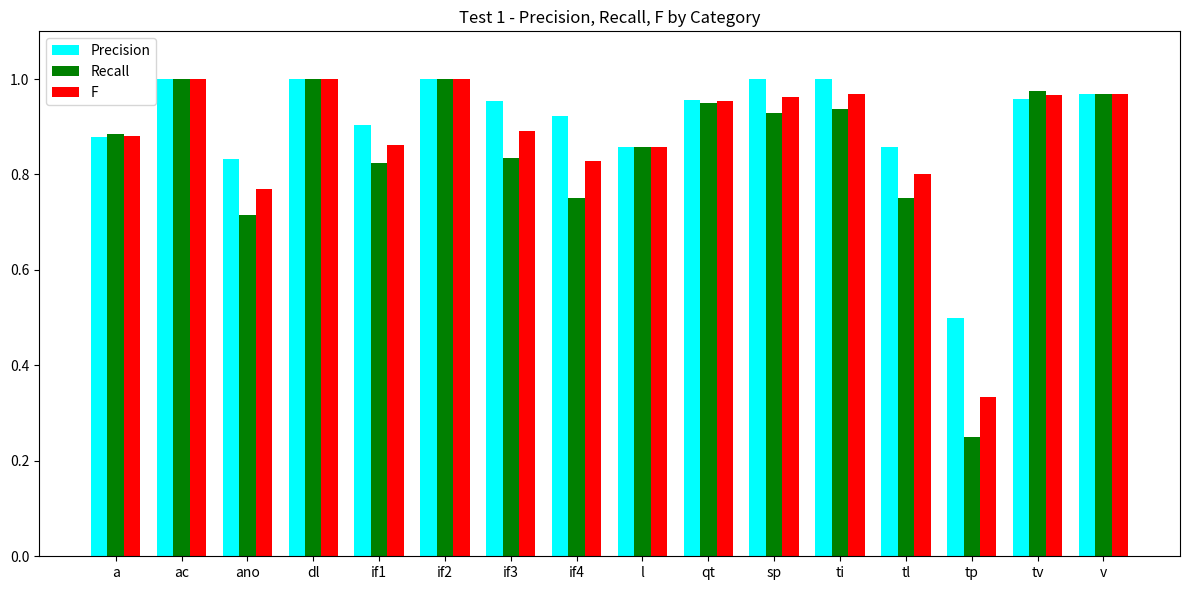

Between a and if4, which series saw the biggest shift?

Recall